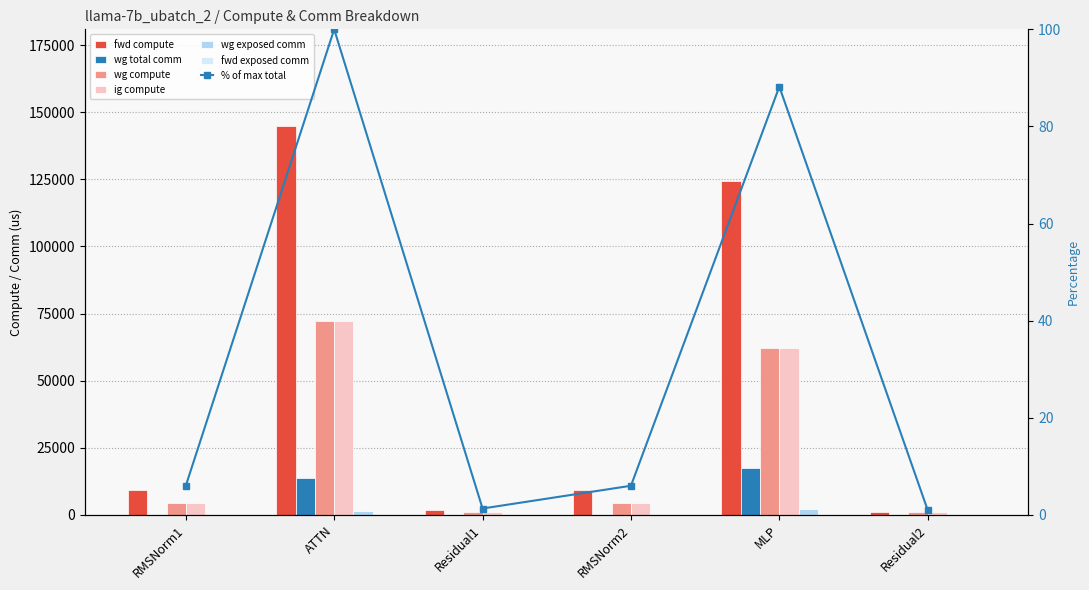

At how many categories does at least one series exceed 4622?

4